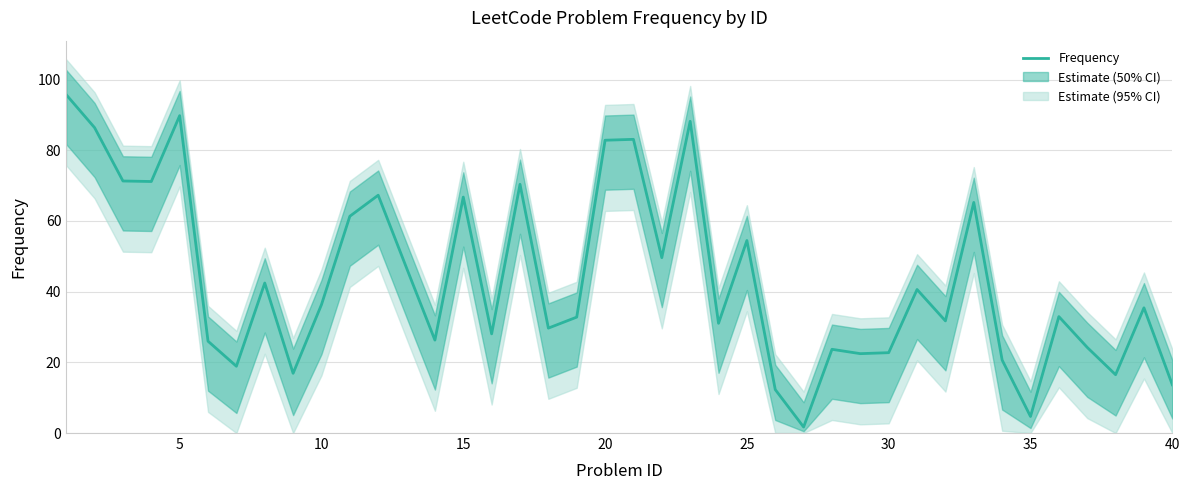

Is it true that the value at 36 is 9.8?

False